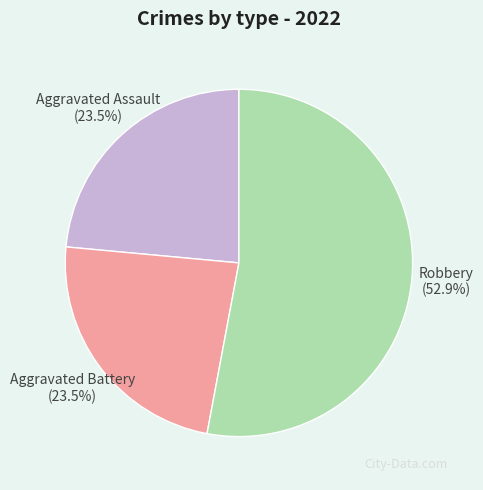

What is the ratio of the value at Aggravated Assault to the value at Robbery?

0.4